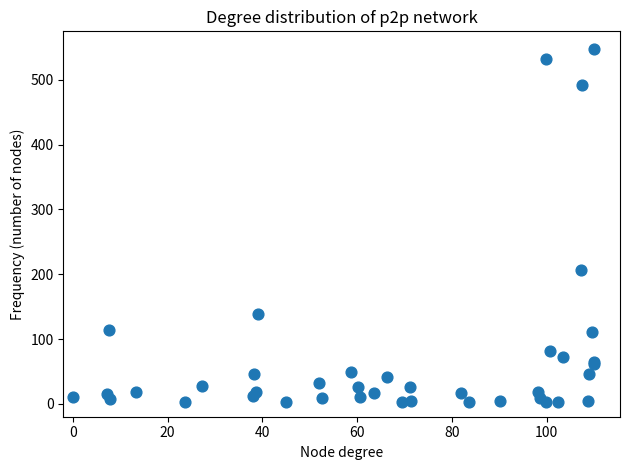

What Y value in the scatter plot is closest to 275?

207.2